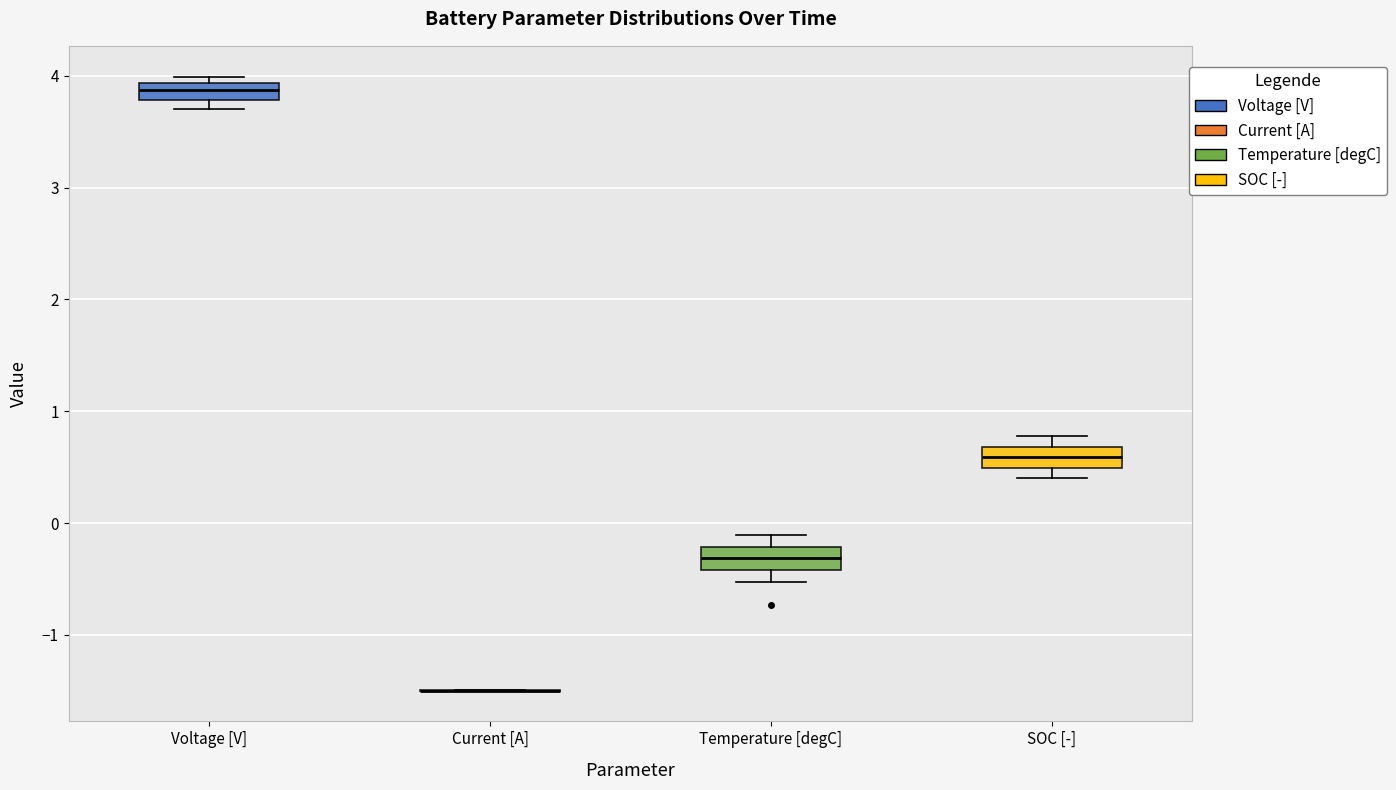

Where is the lower edge of the box for SOC [-] on the y-axis? The values are not printed on the chart, so give them approximately, as read against the axis.

0.5